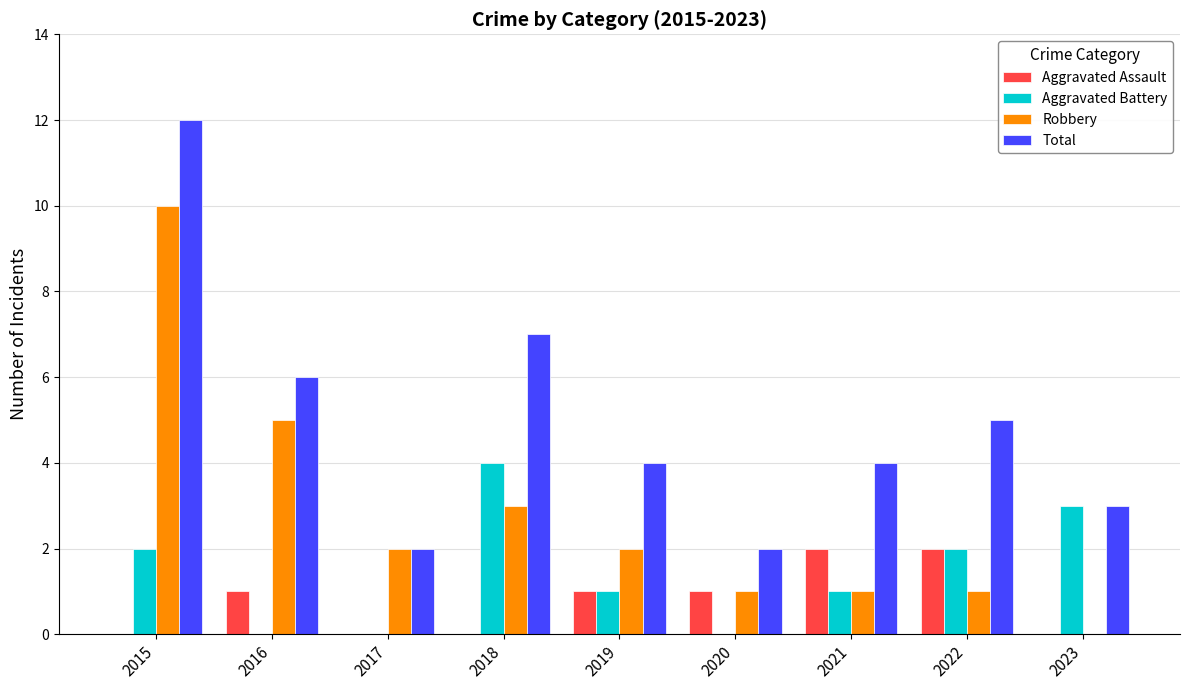

How many distinct data groups are displayed?

4